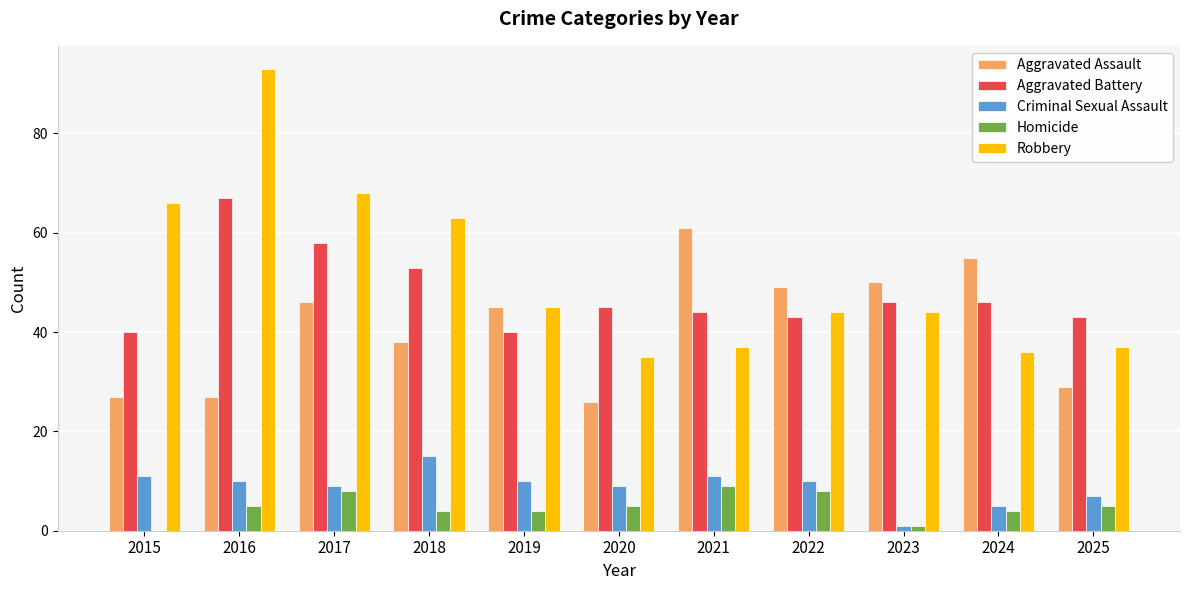

At which category is the sum across all series the highest?

2016